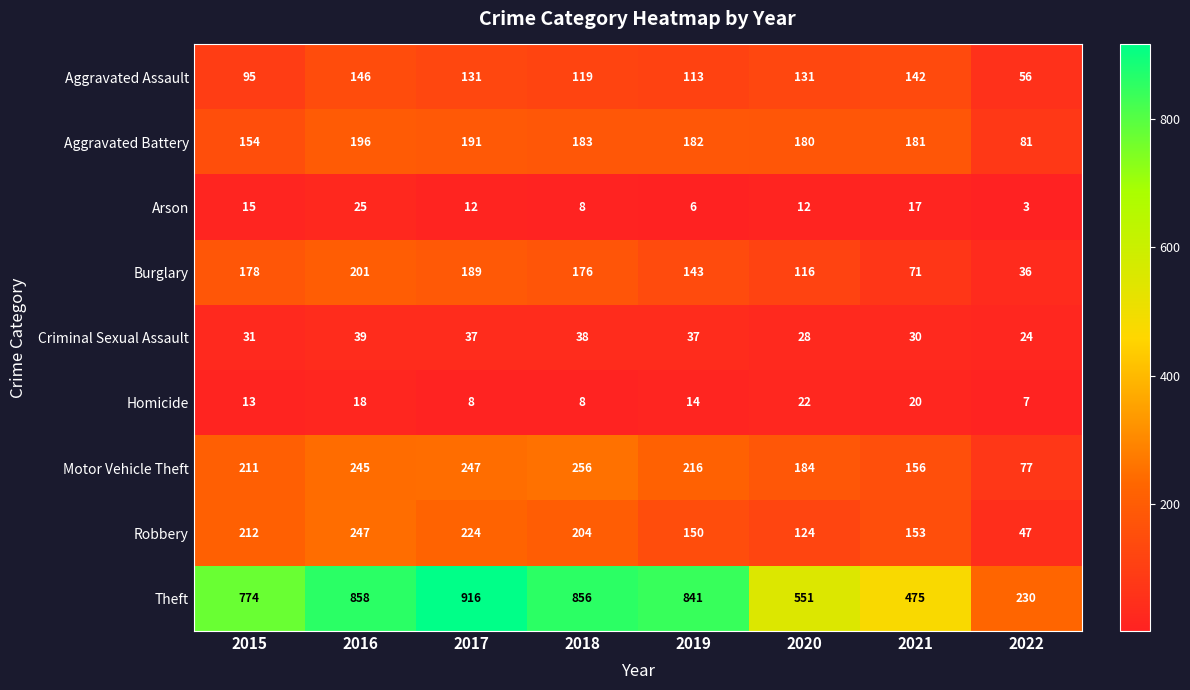

The value of Burglary at 2021 is 71. True or false?

True